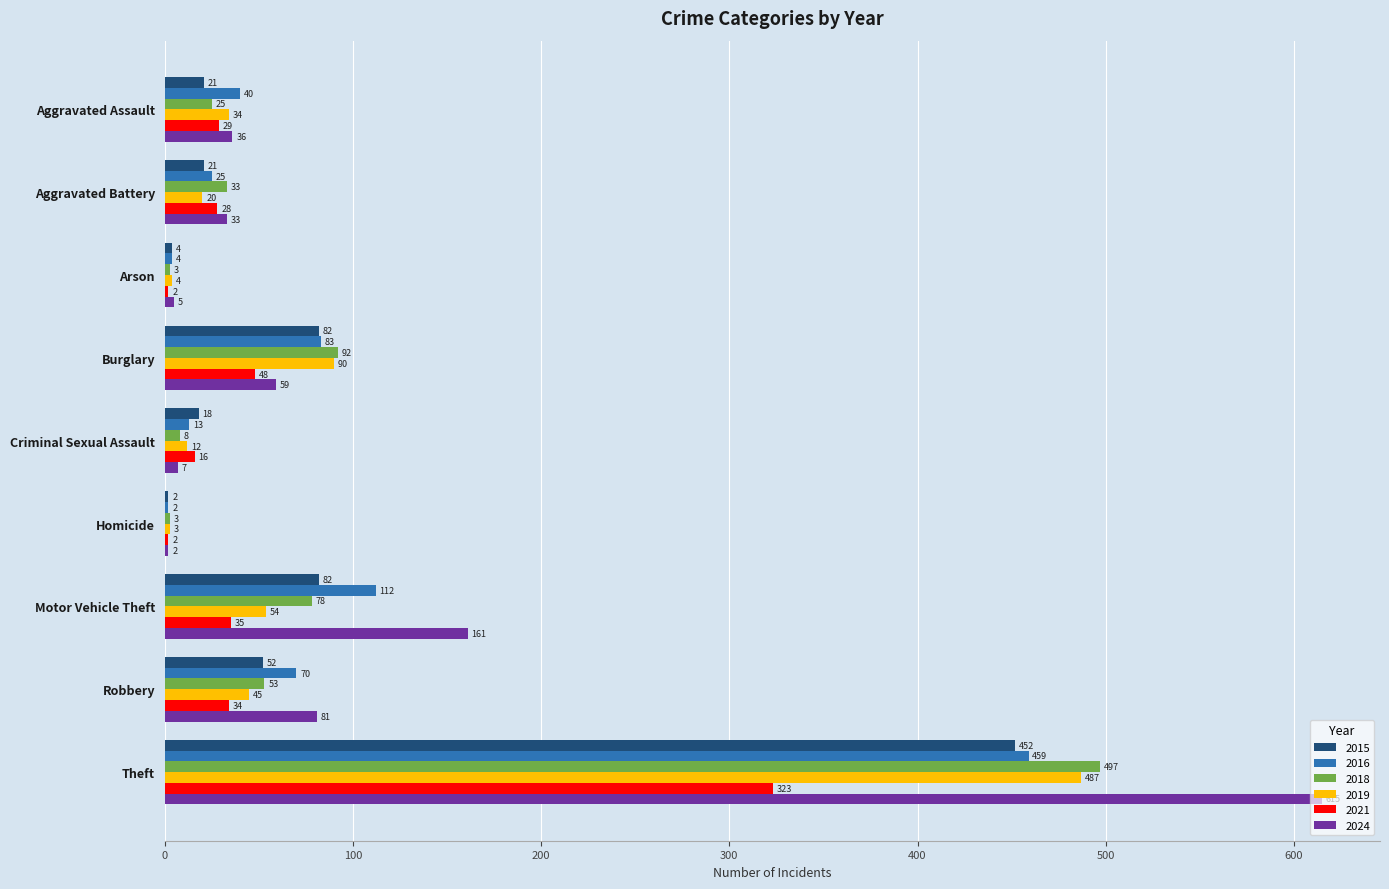

What is the difference between the maximum and minimum values in the 2019 series?

484